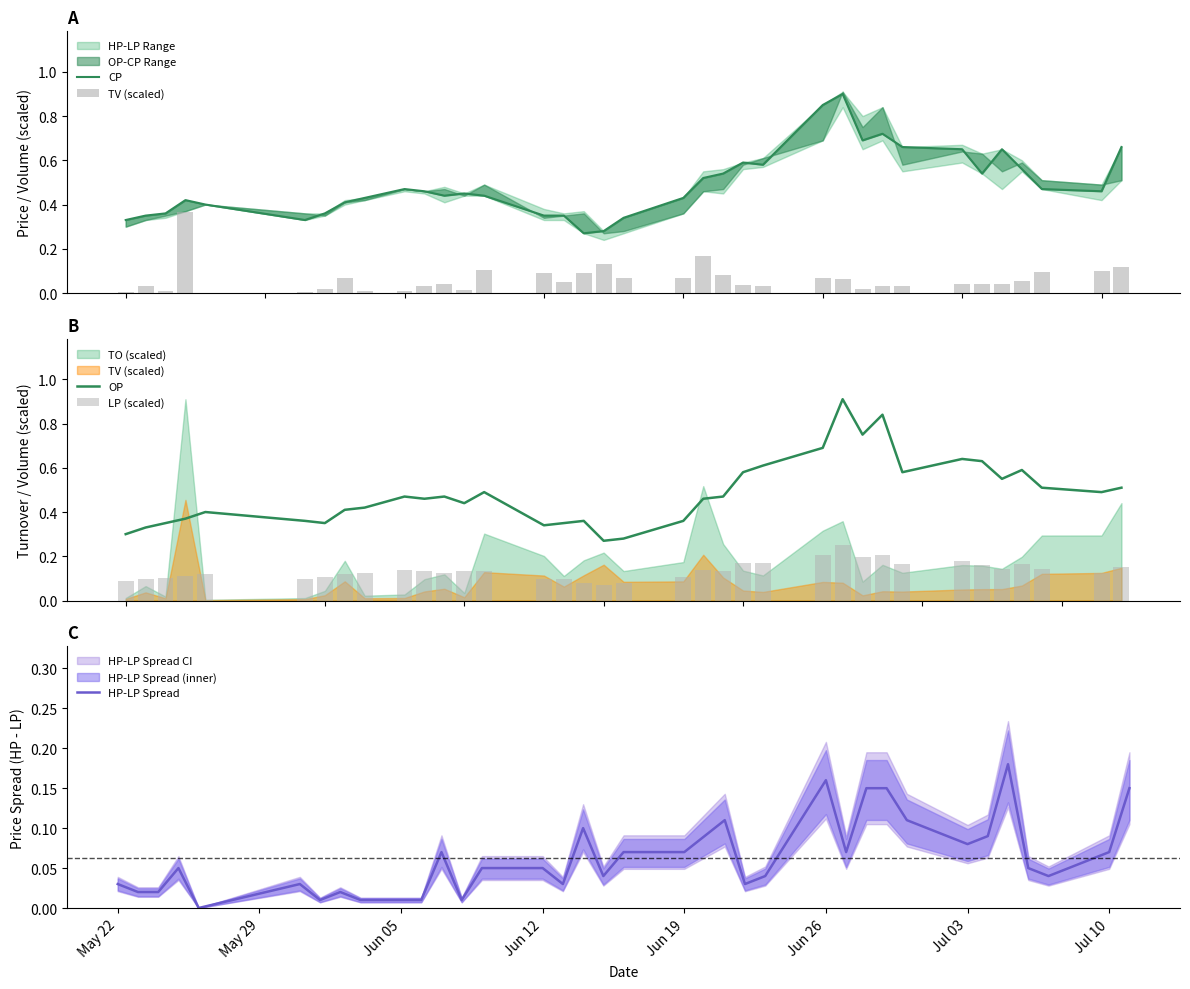

What is the highest value of the OP series?

0.9